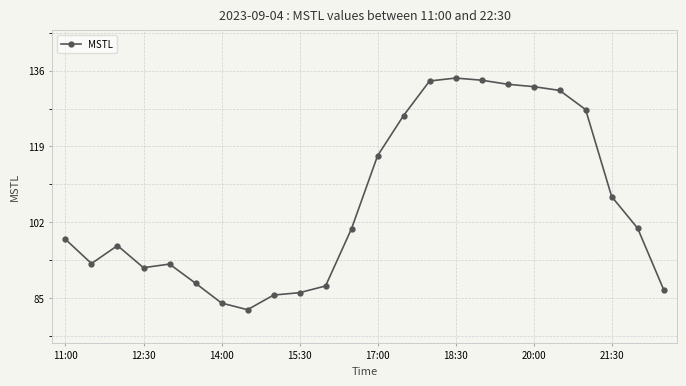

True or false: there are more than 1 points higher than both neighbors.

True